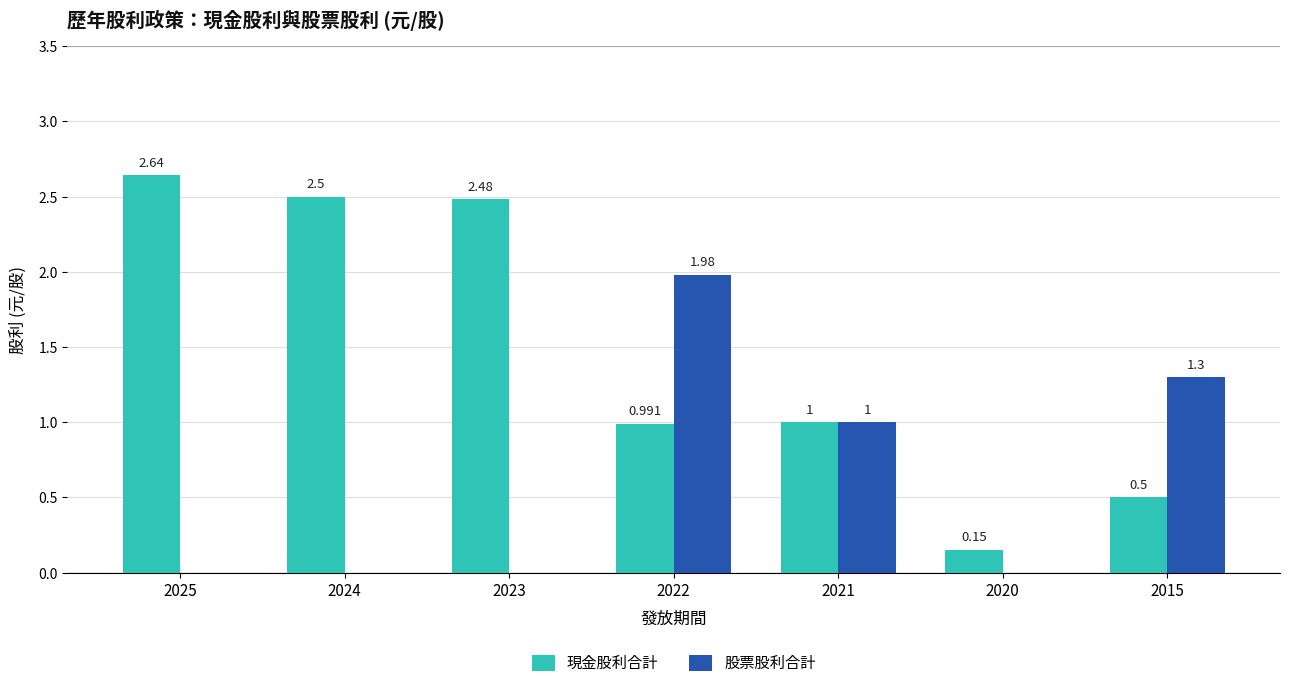

Is the value of 股票股利合計 at 2024 greater than the value of 現金股利合計 at 2022?

No